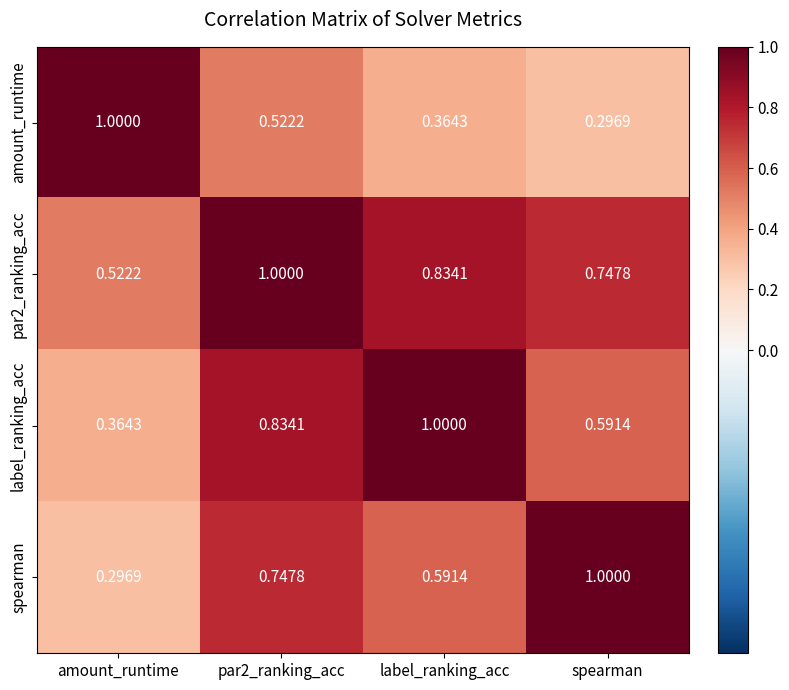

Is the value of label_ranking_acc at label_ranking_acc greater than the value of amount_runtime at par2_ranking_acc?

Yes